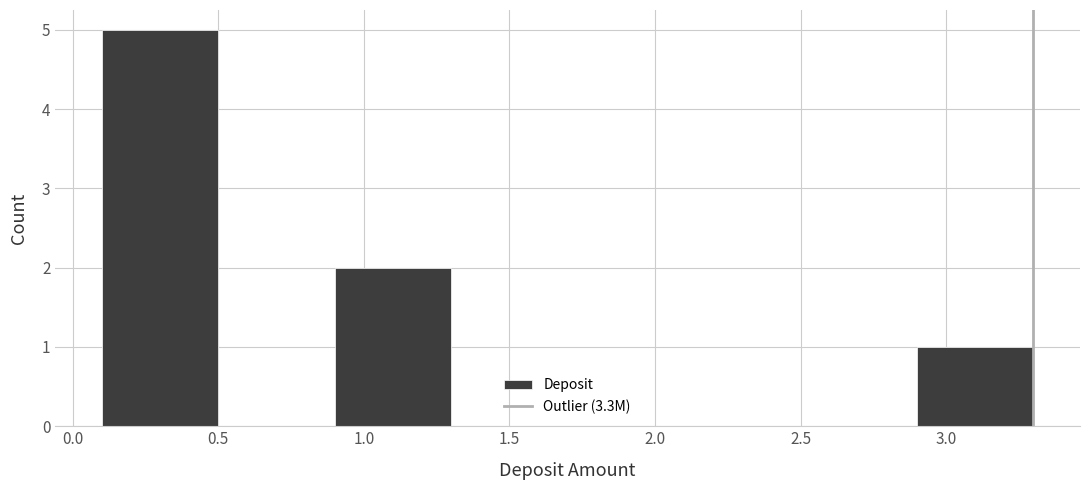

What is the height of the bar covering 0.9 to 1.3 on the x-axis? The values are not printed on the chart, so give them approximately, as read against the axis.

2